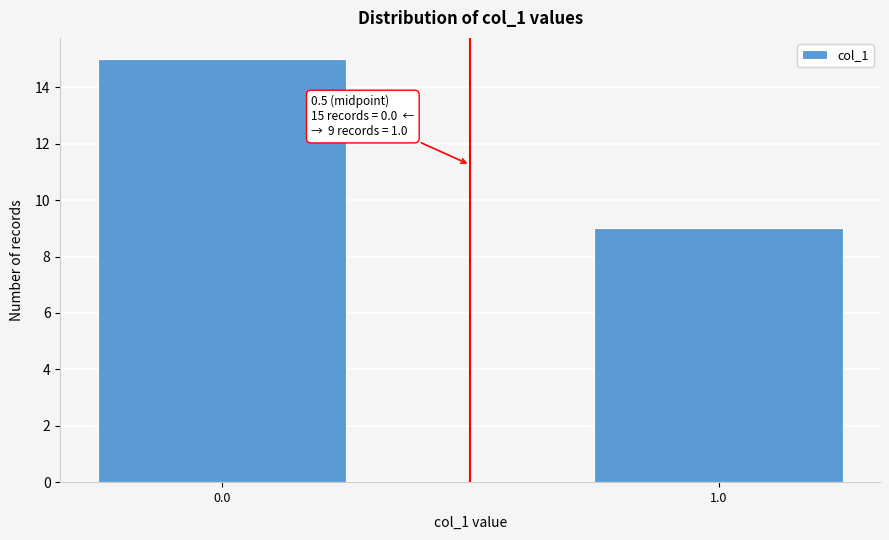

Reading left to right, what are all the values shown in this chart?

0.0=15	1.0=9